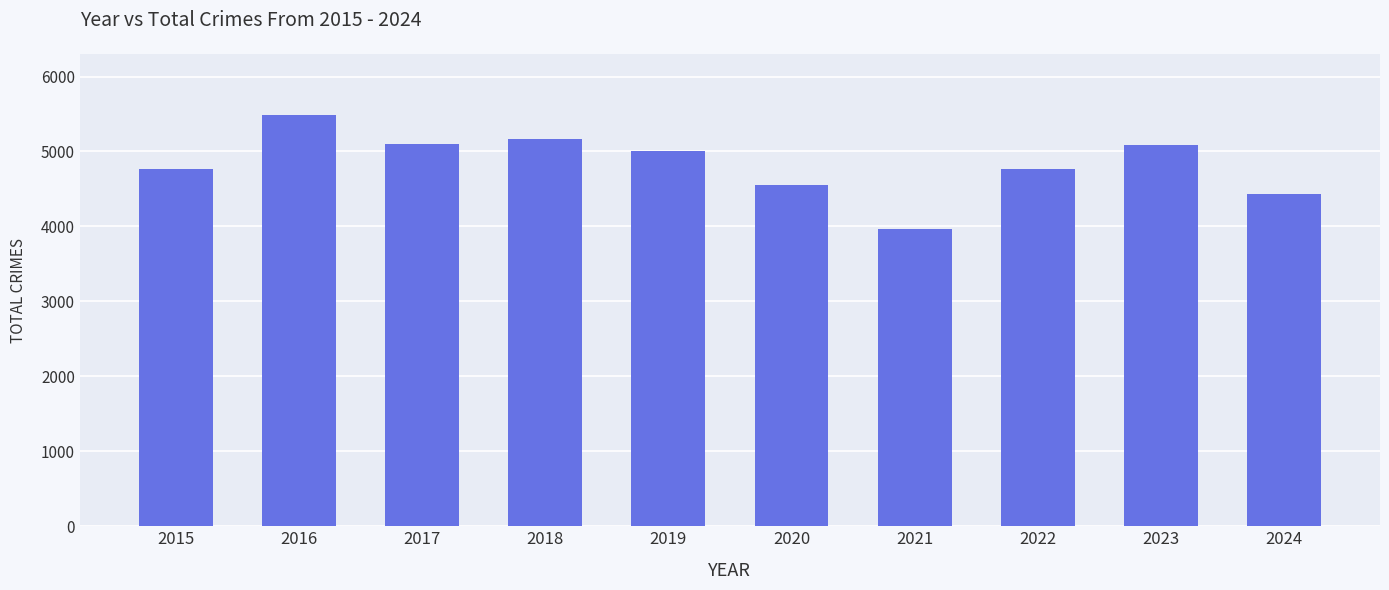

What is the minimum value shown in the chart?

3970